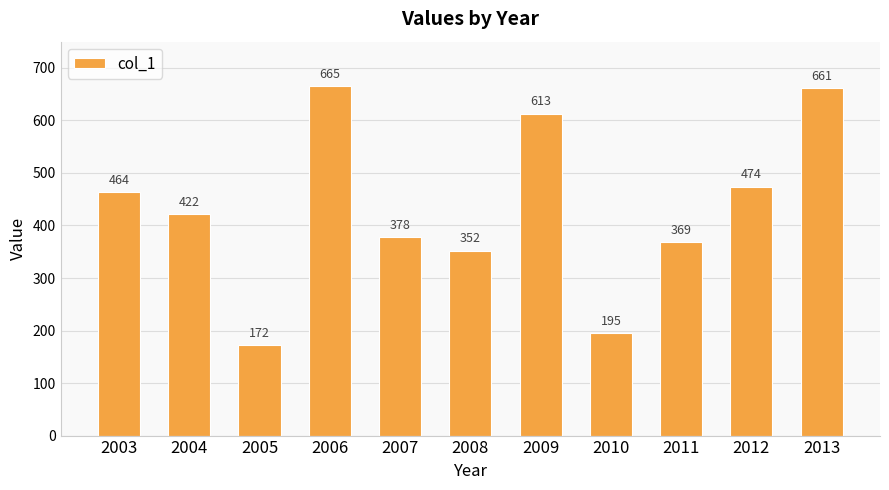

Is it true that the value at 2010 is 195?

True